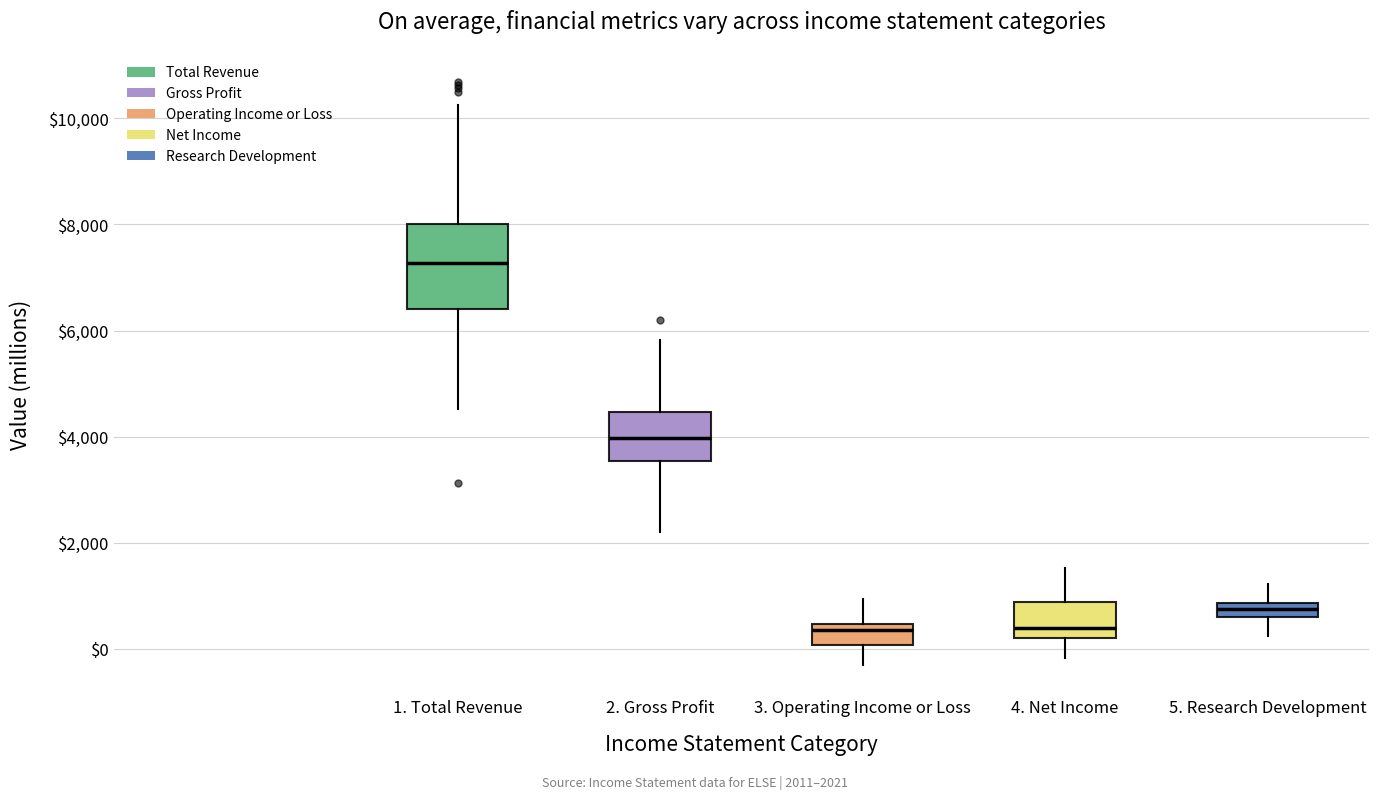

Which box's median line is the highest?

1. Total Revenue